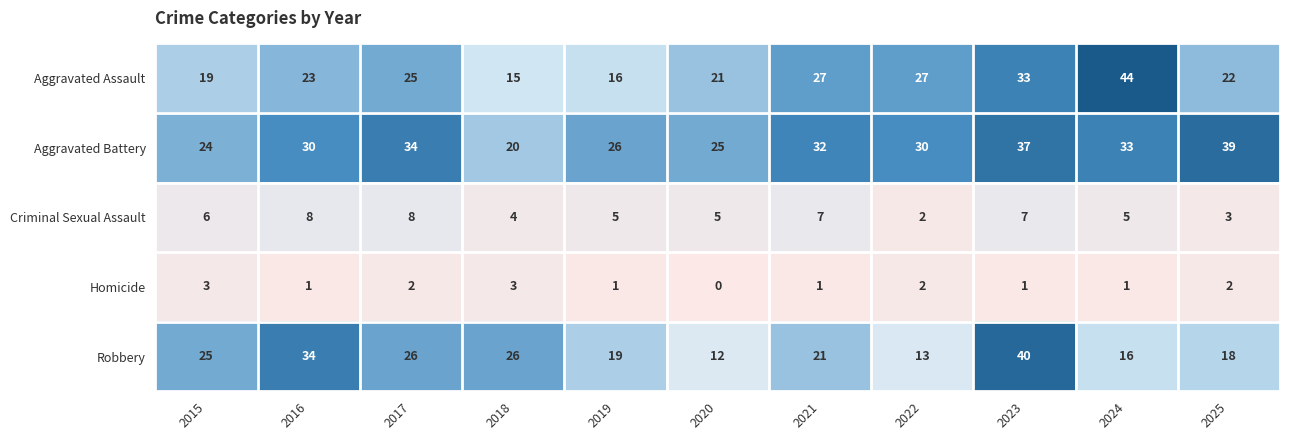

At which label does Criminal Sexual Assault first exceed 5?

2015